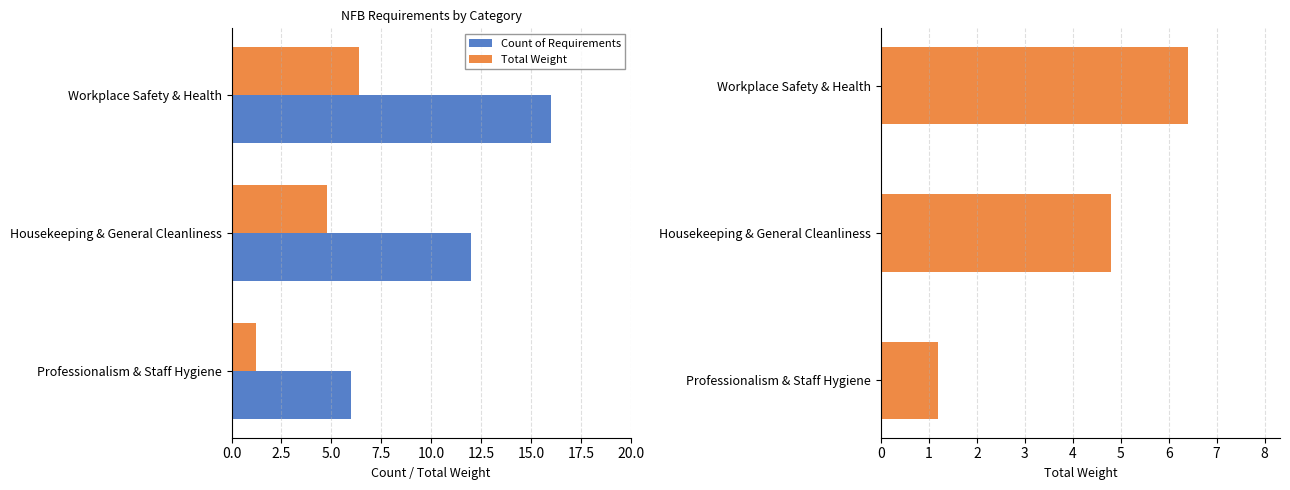

What is the difference between the maximum and minimum values in the Total Weight series?

5.2